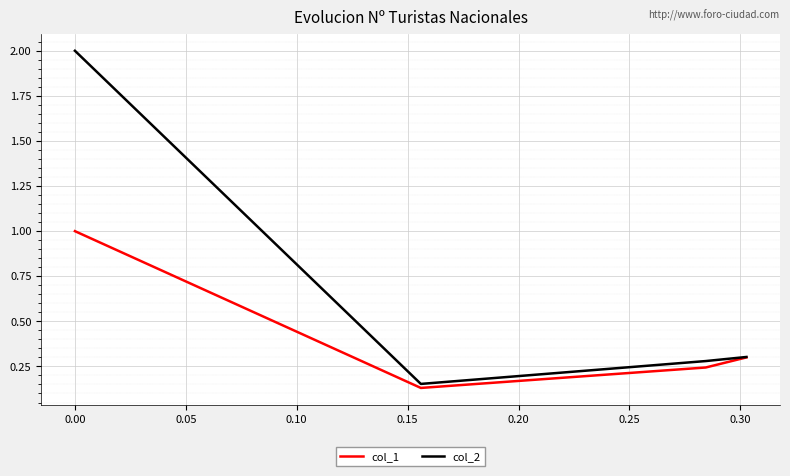

At how many categories does at least one series exceed 0?

4